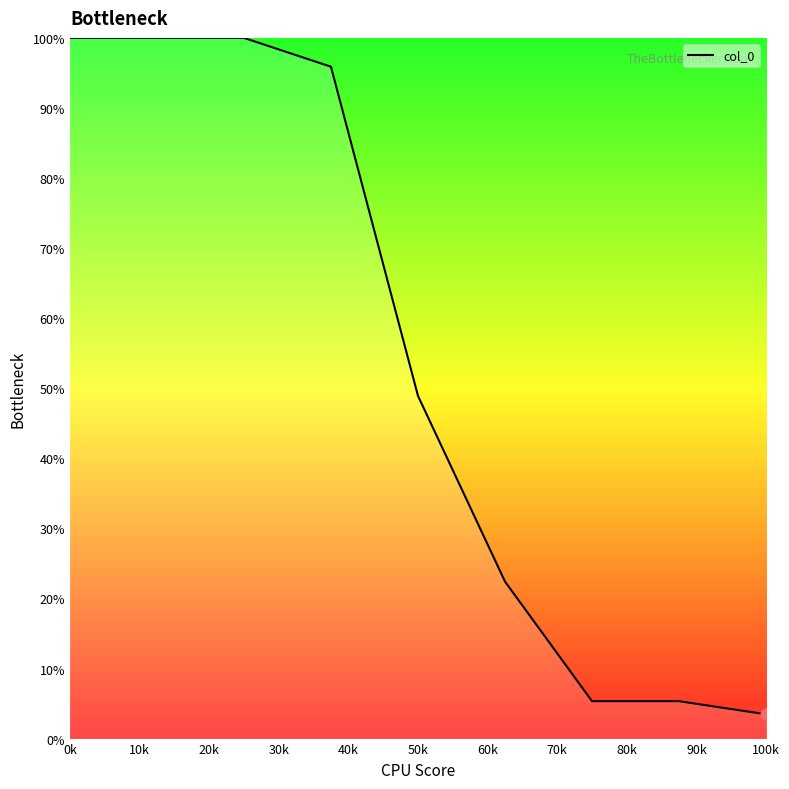

What is the difference between the maximum and minimum values?

96.5